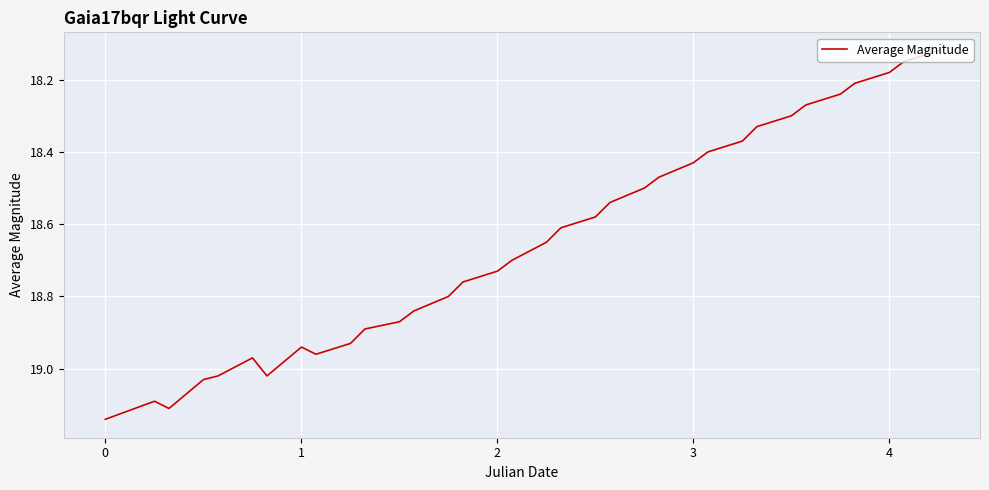

What is the difference between the maximum and minimum values?

1.0